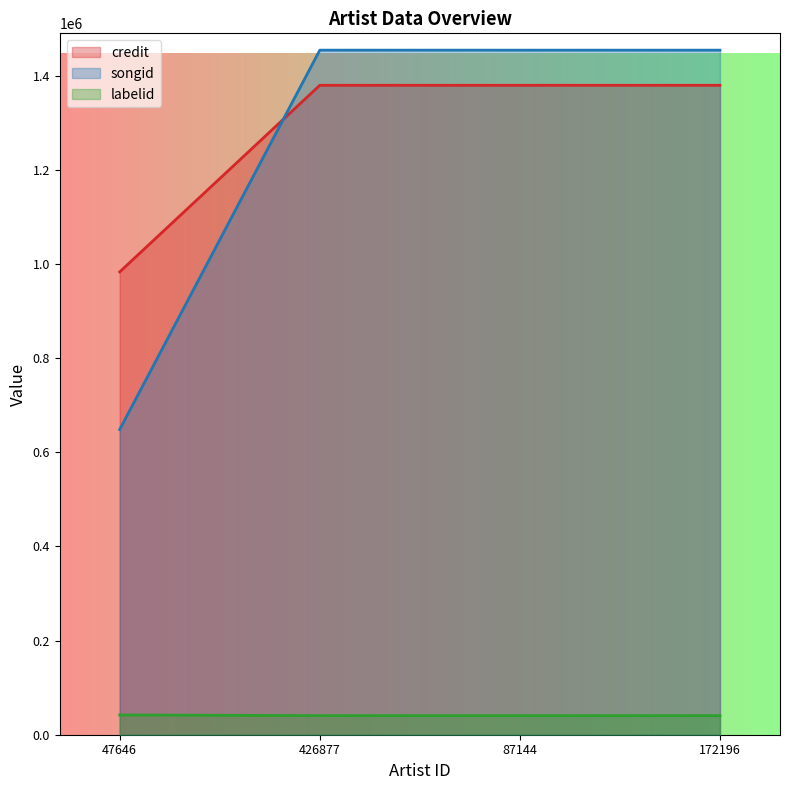

Between 87144 and 172196, which series saw the biggest shift?

credit